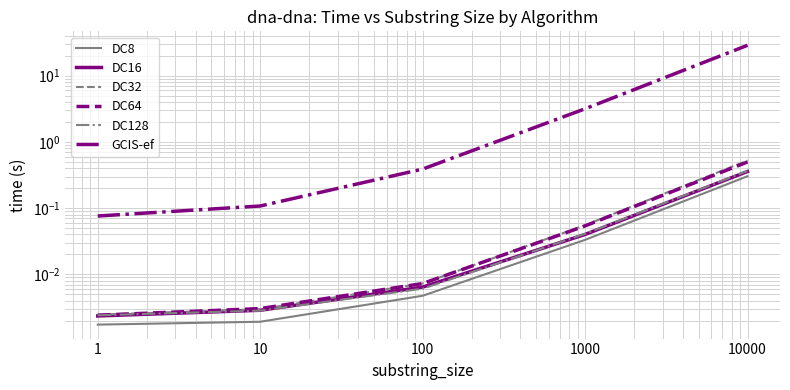

The value of DC128 at 10 is 0.0. True or false?

False